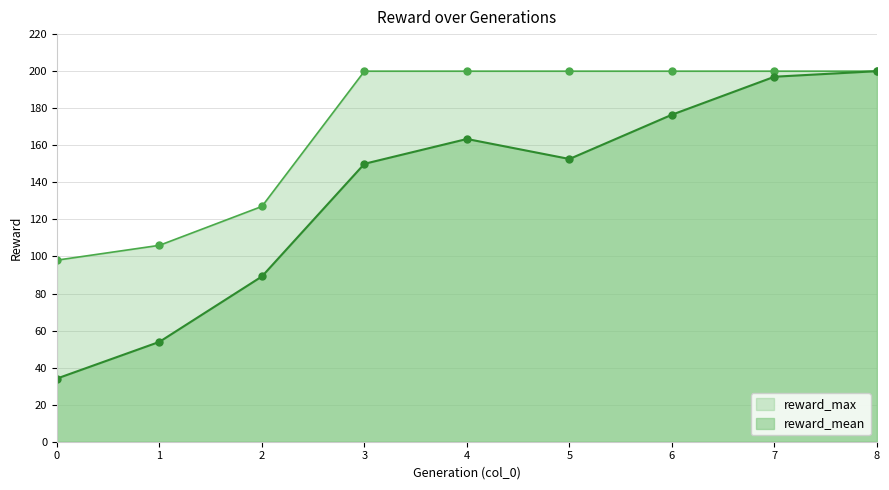

True or false: reward_mean has a value of 150.0 at 3.

True